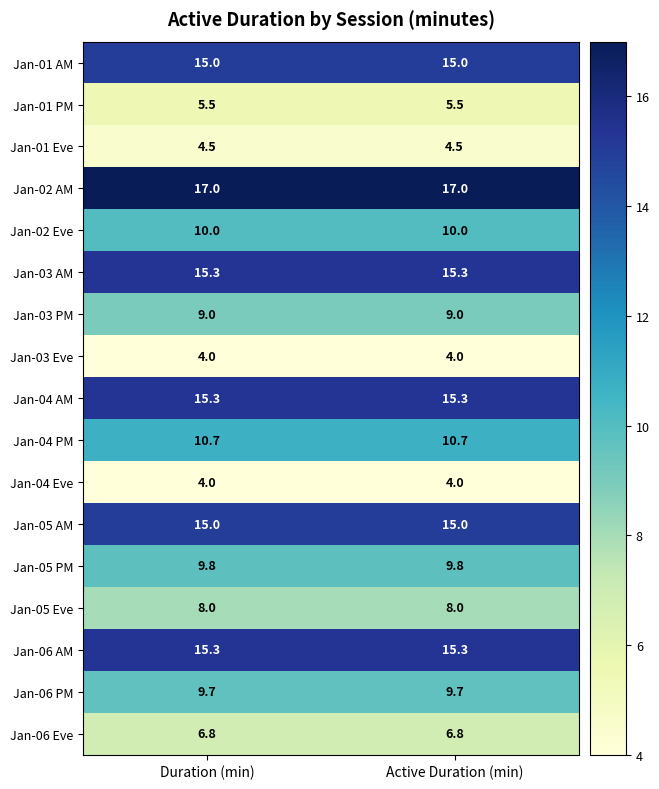

What is the maximum value for Jan-02 AM?

17.0